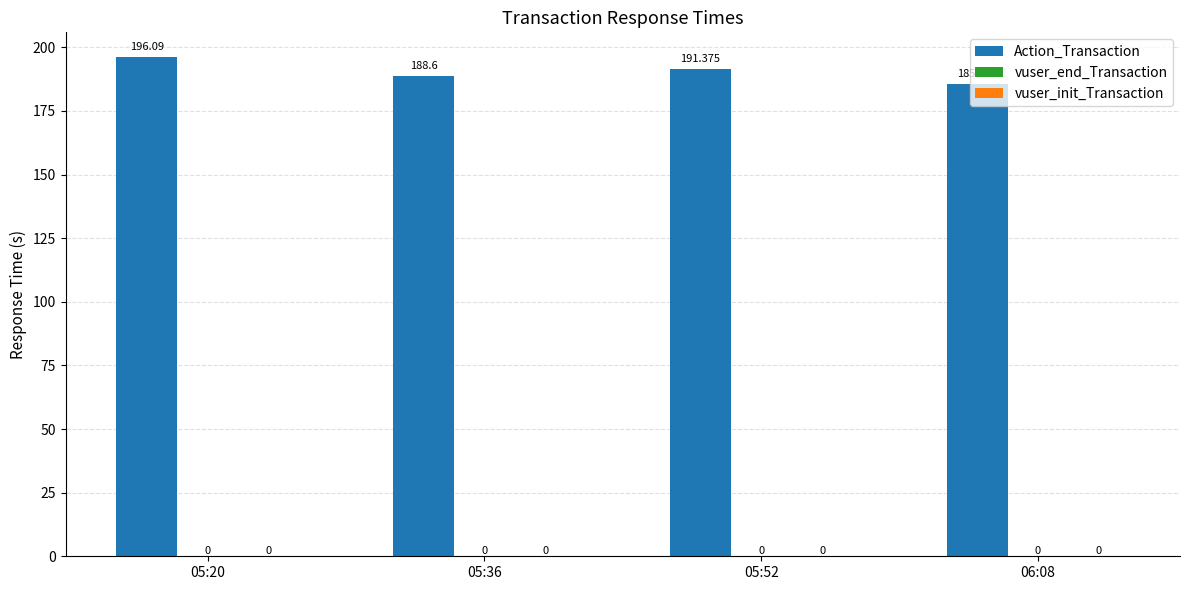

How many bars are there in total?

4